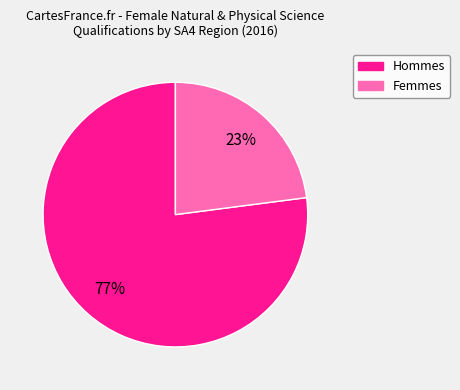

Does any single category account for the majority?

Yes